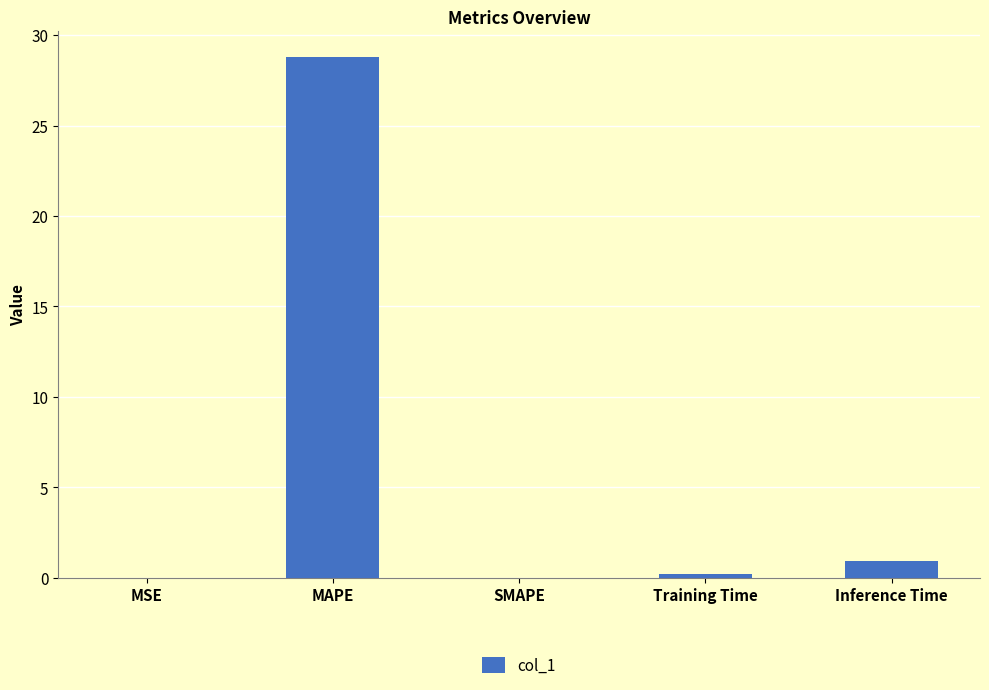

At which label is the value closest to 14?

Inference Time